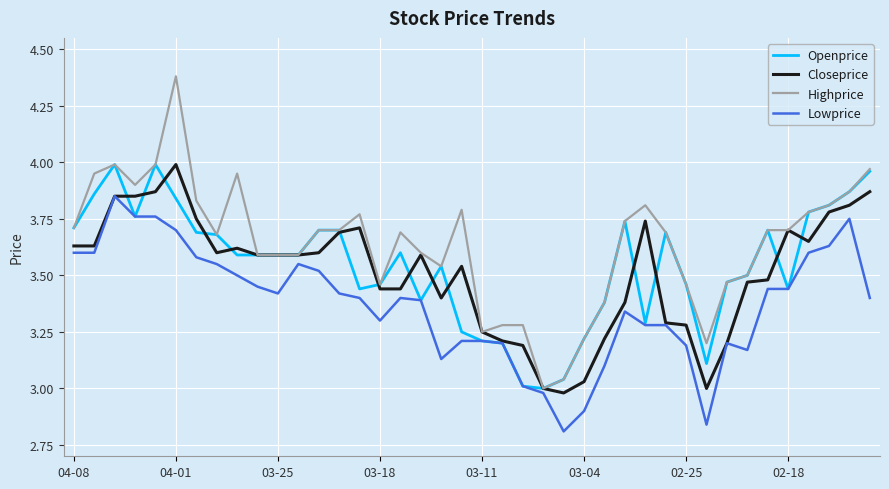

How many interior local peaks does the Highprice series have?

7